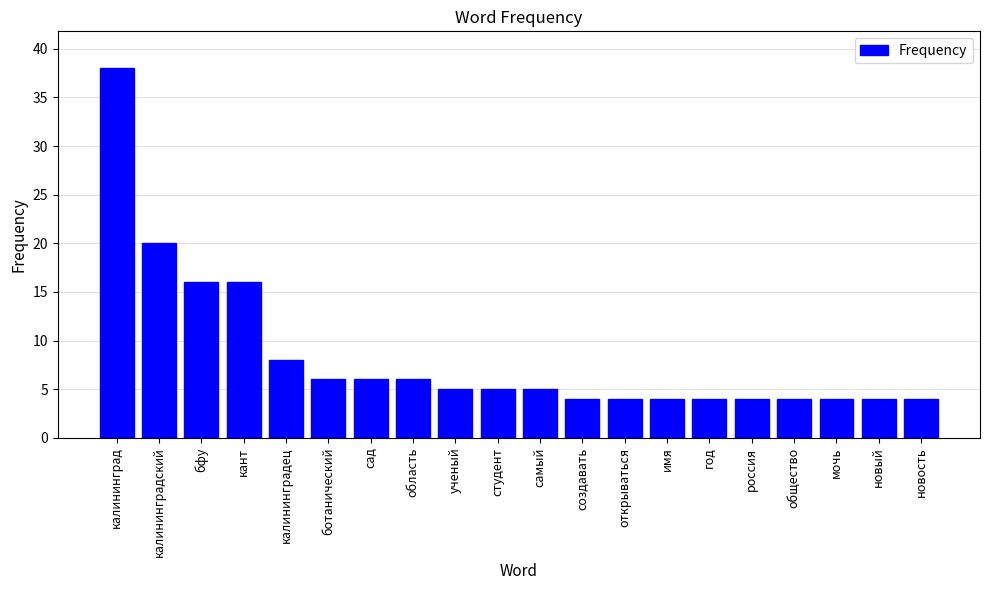

Where does the data first go above 5?

калининград